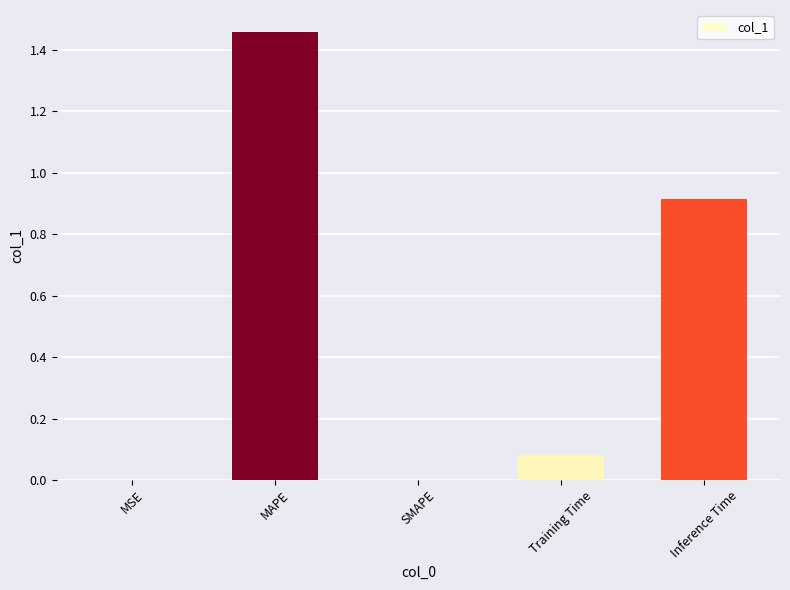

Which category has the highest value across all series?

MAPE